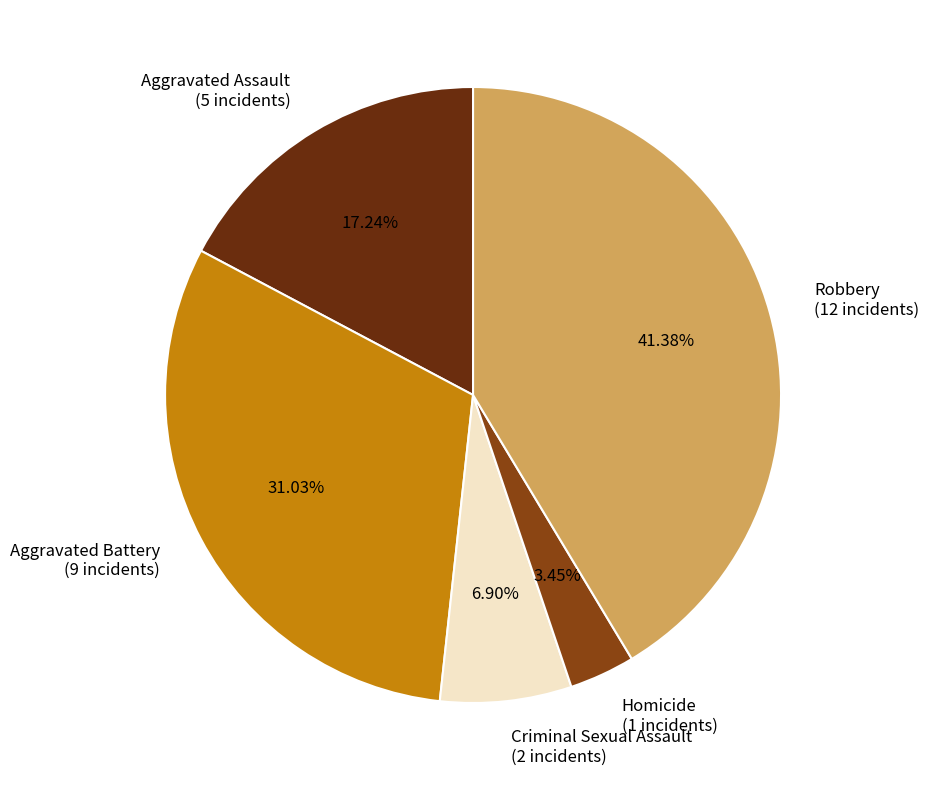

Rank the categories by value from lowest to highest.

Homicide, Criminal Sexual Assault, Aggravated Assault, Aggravated Battery, Robbery